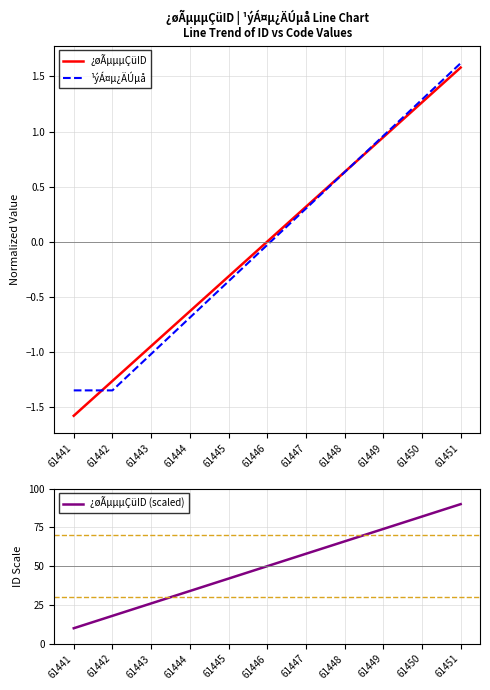

True or false: ¿øÃµµµÇüID (scaled) and ¿øÃµµµÇüID cross at least once.

False